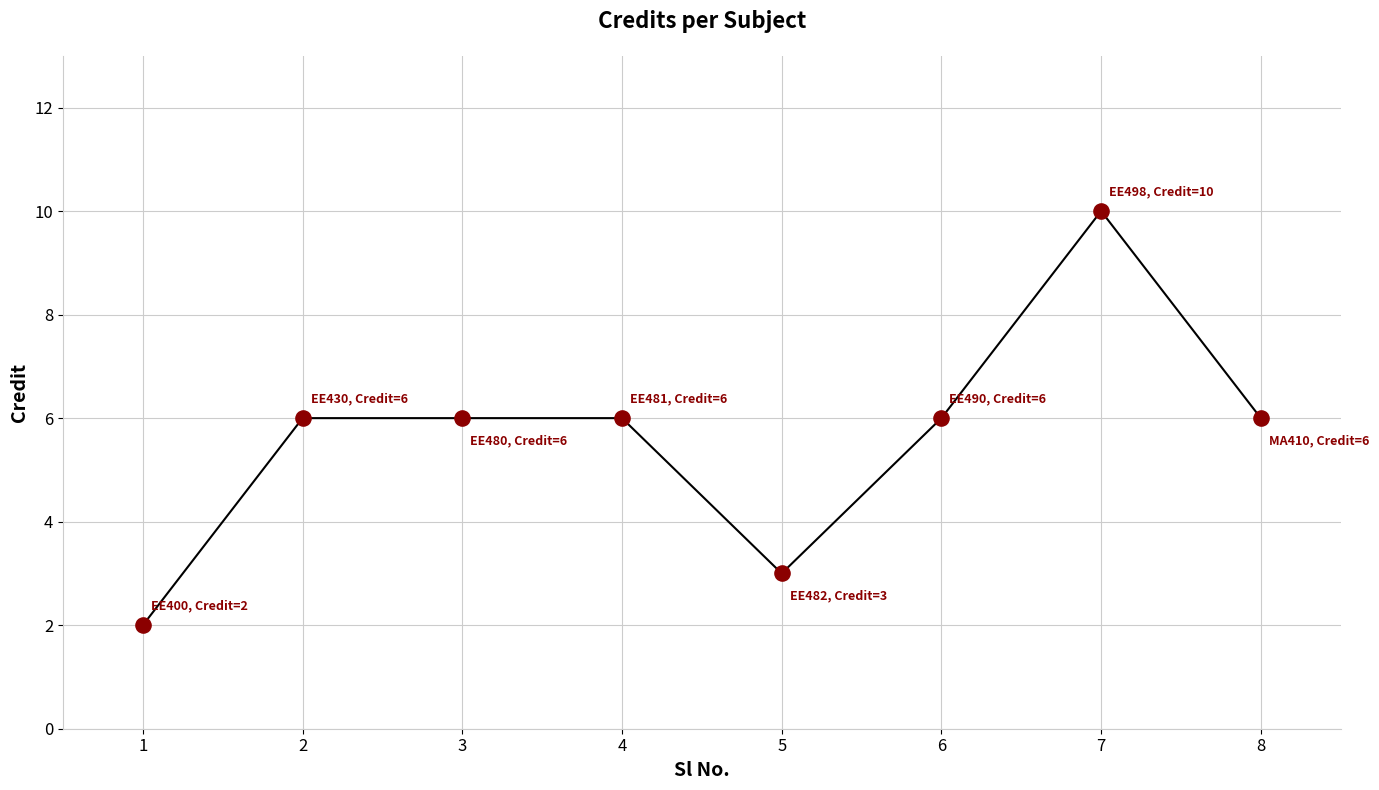

What is the ratio of the value at 8 to the value at 4?

1.0